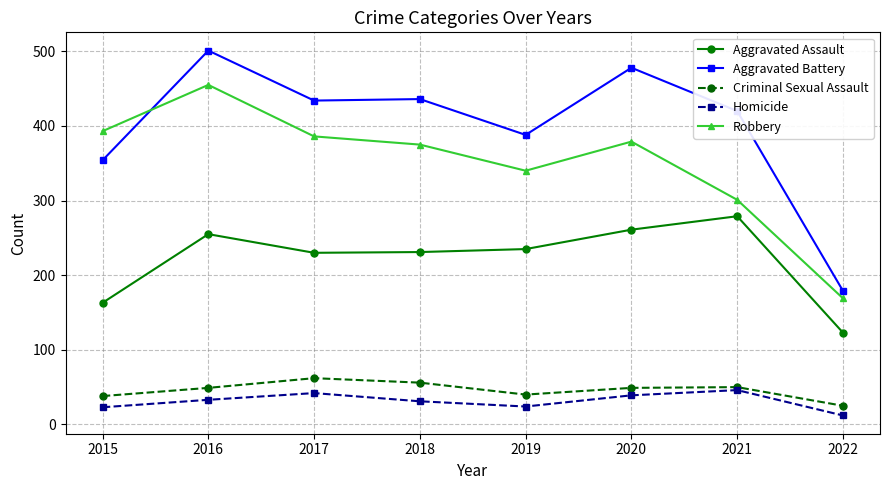

What value does the Criminal Sexual Assault series have at 2019?

40